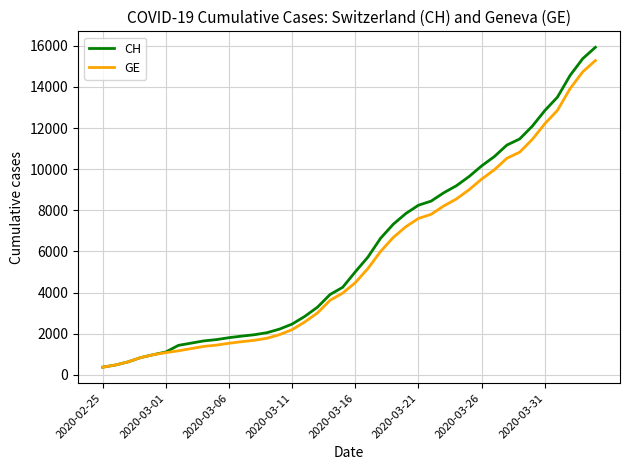

What are all the series names shown in the legend?

CH, GE